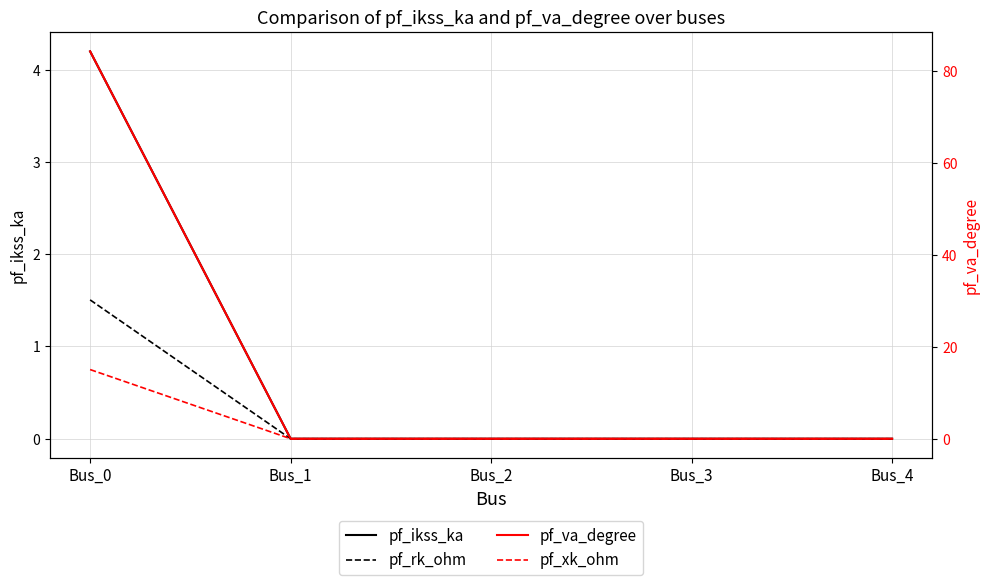

Which series has the largest range (max minus min)?

pf_va_degree